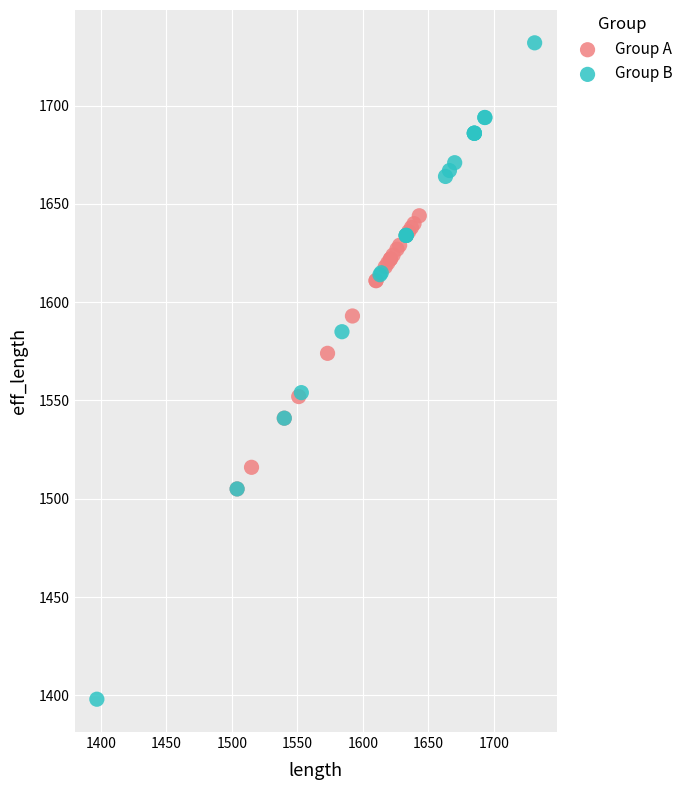

Which series contains the highest Y value?

Group B